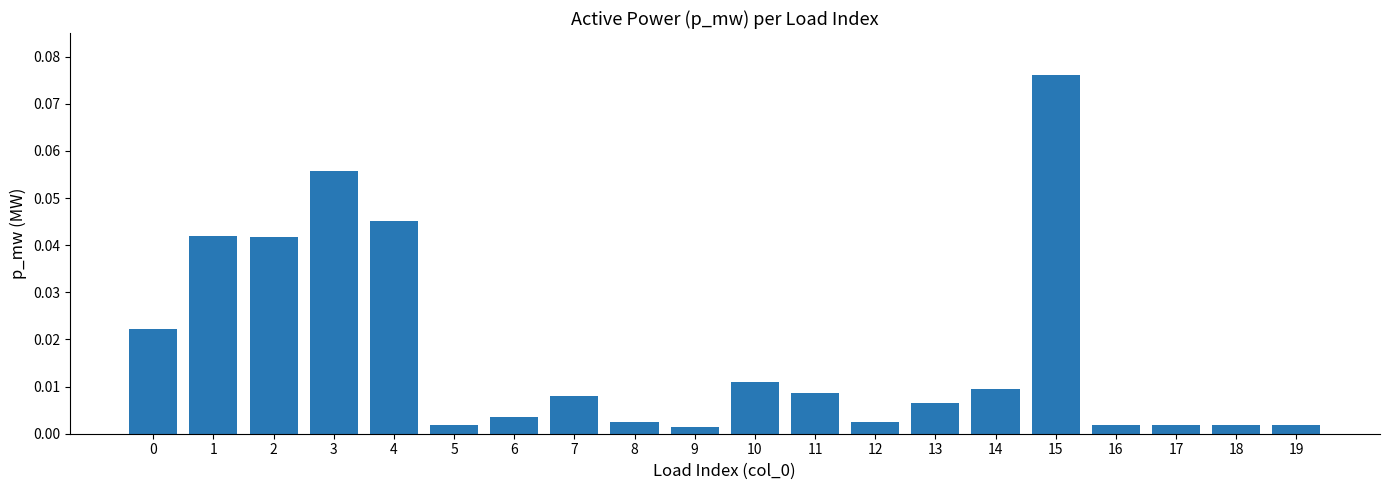

At which category does the chart reach its peak across all series?

15